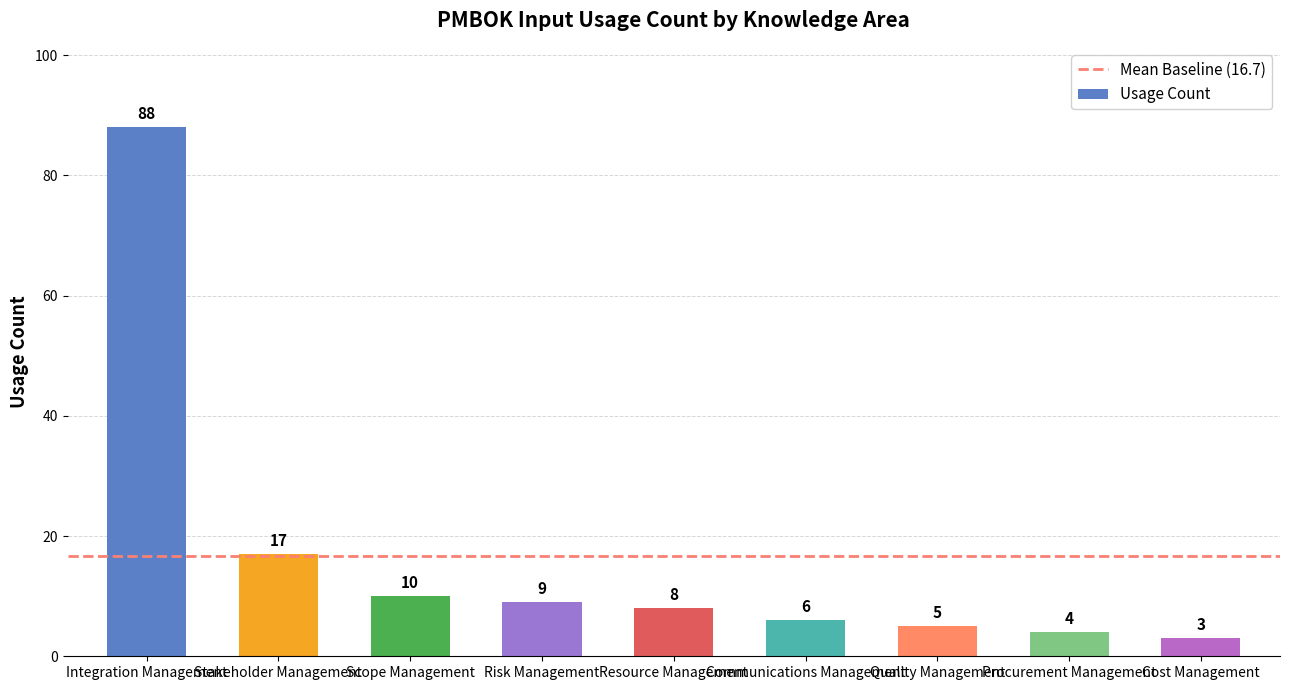

Reading left to right, transcribe all the data shown in this chart.

Integration Management=88	Stakeholder Management=17	Scope Management=10	Risk Management=9	Resource Management=8	Communications Management=6	Quality Management=5	Procurement Management=4	Cost Management=3